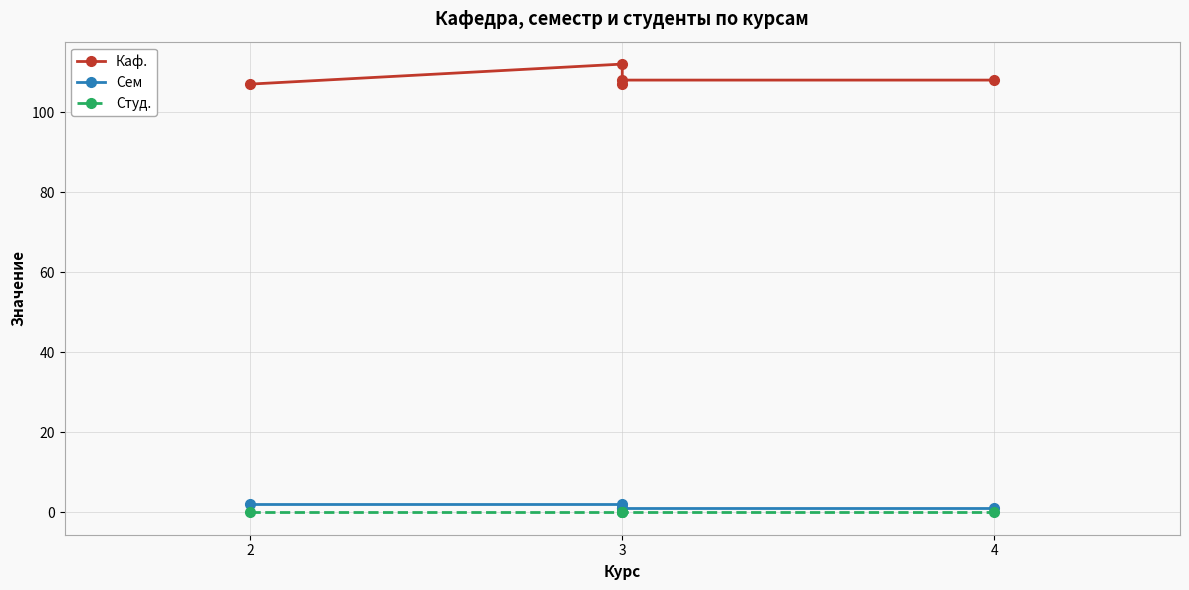

At which category is the sum across all series the highest?

3